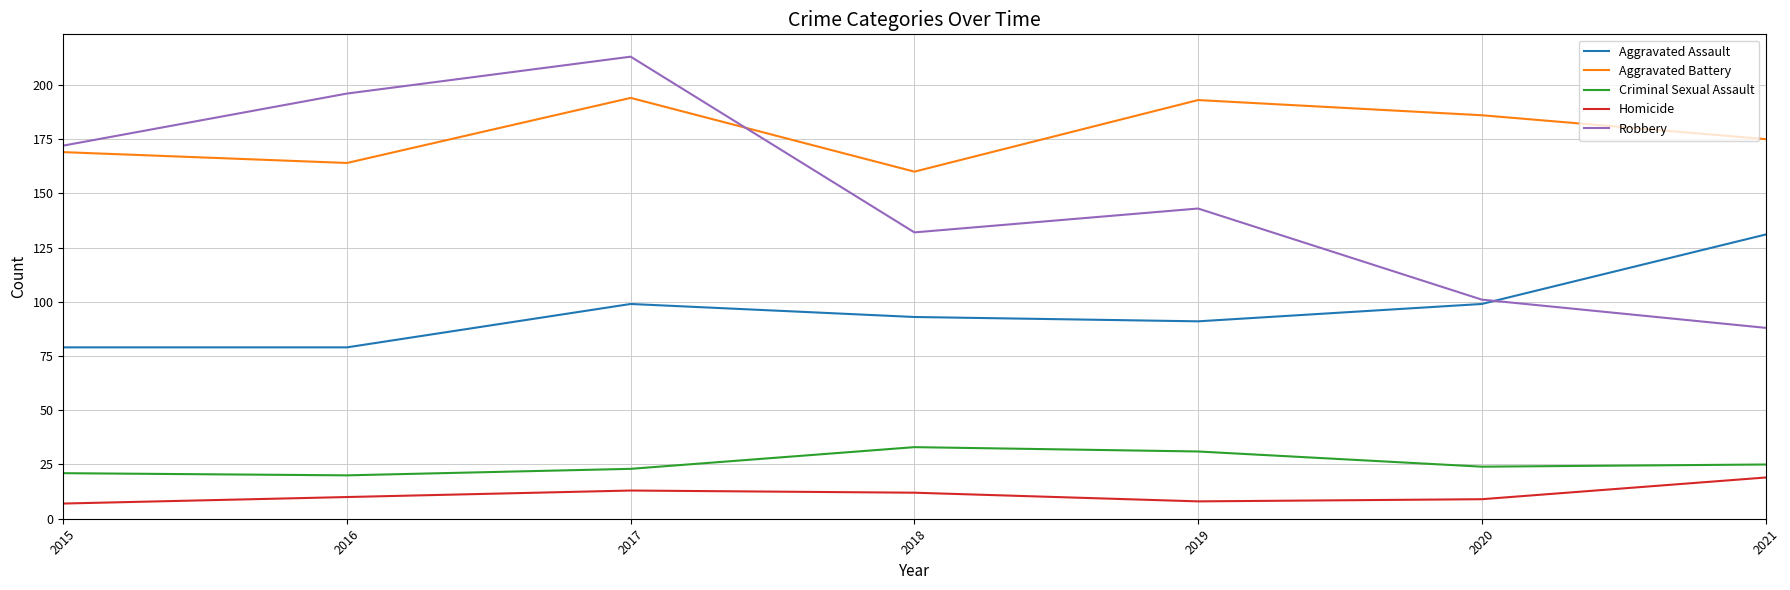

At which label does Robbery reach its minimum?

2021